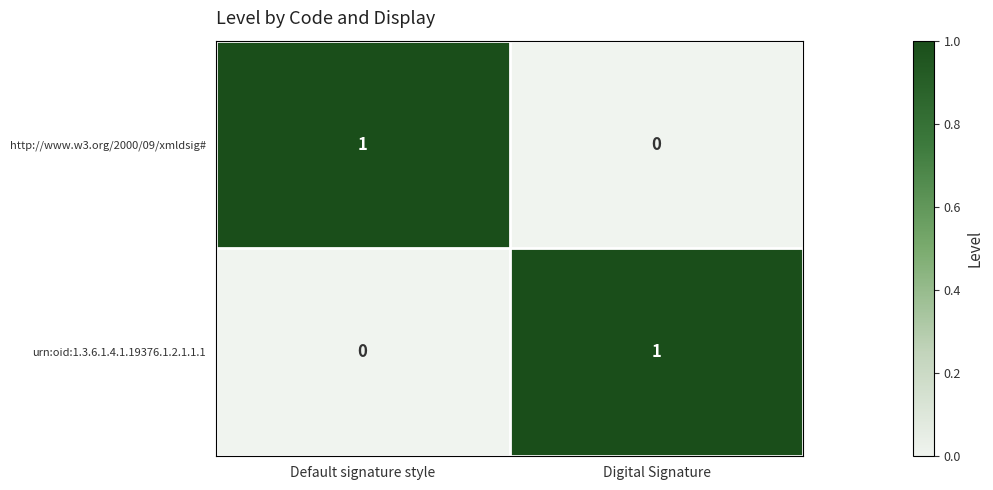

Reading left to right, what are all the values shown in this chart?

http://www.w3.org/2000/09/xmldsig#: 1	0
urn:oid:1.3.6.1.4.1.19376.1.2.1.1.1: 0	1